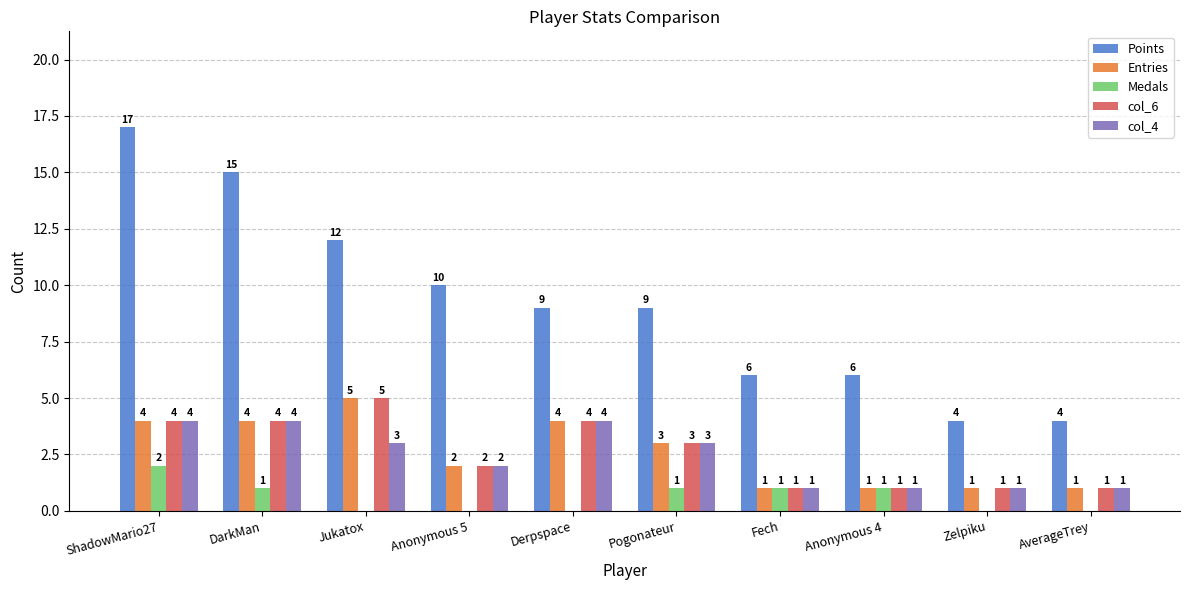

What is the sum of all Medals values?

6